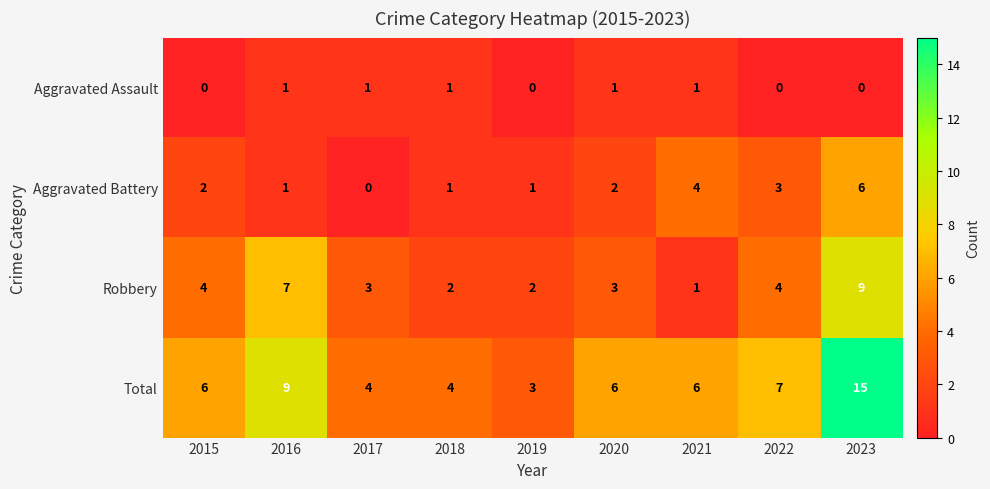

Read the Total value at 2019.

3